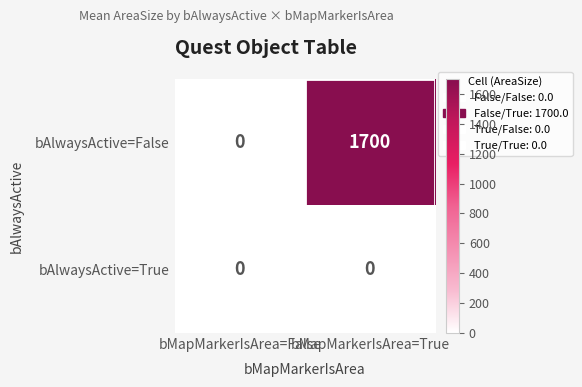

List the series in order of their peak value, highest first.

bAlwaysActive=False, bAlwaysActive=True